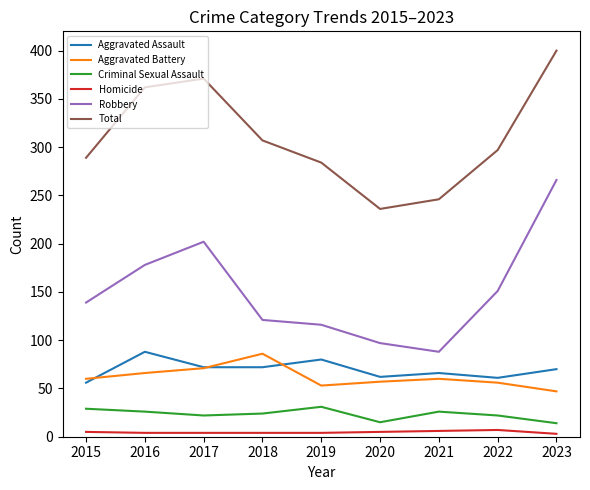

In Aggravated Battery, how many points are higher than both neighbors (excluding endpoints)?

2